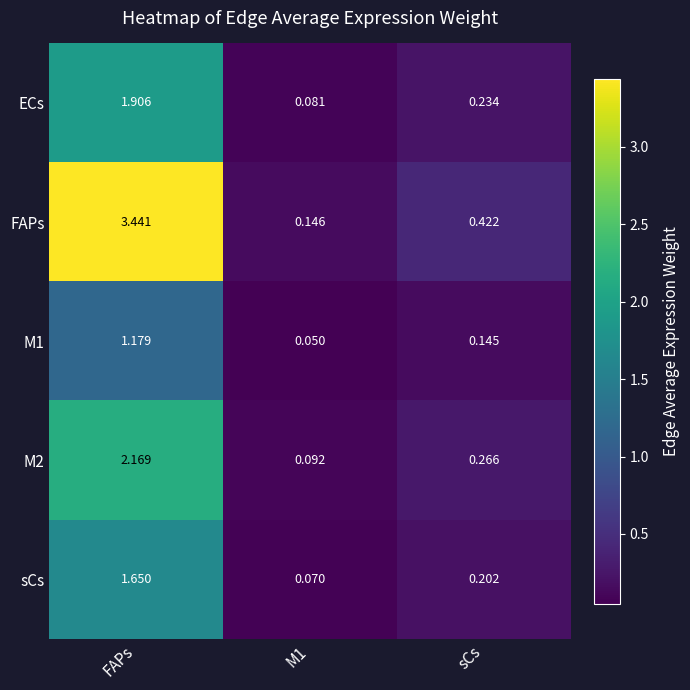

Where is M2 nearest to the value 1?

sCs